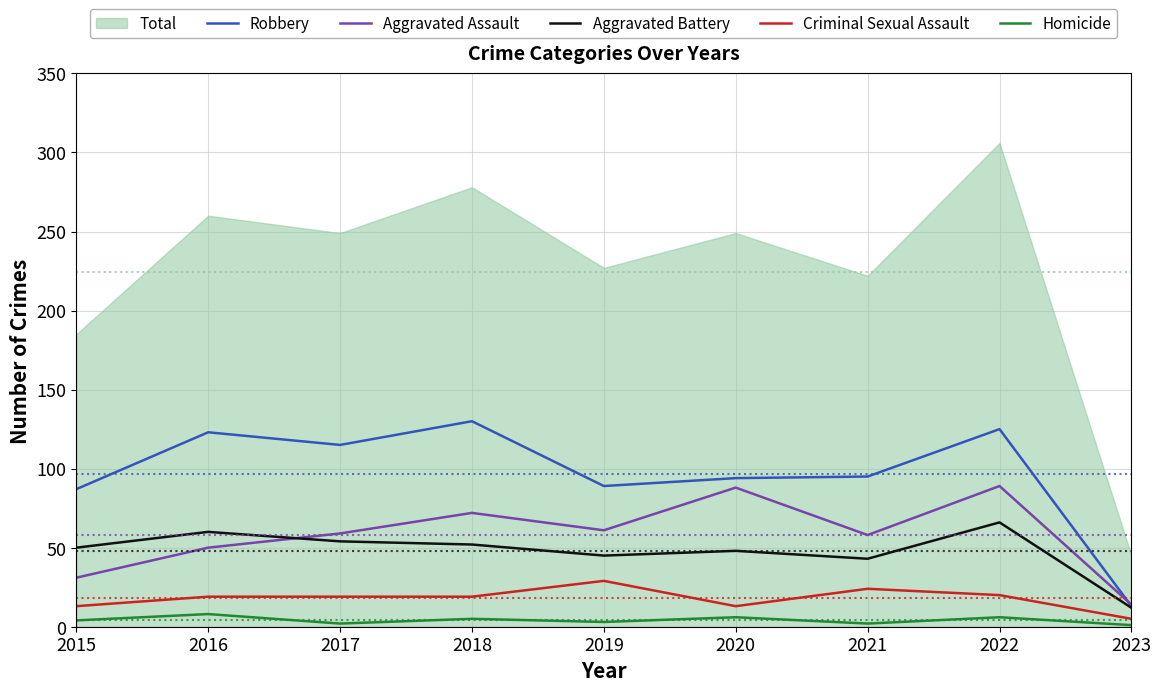

How many data points in Robbery are less than 95?

4